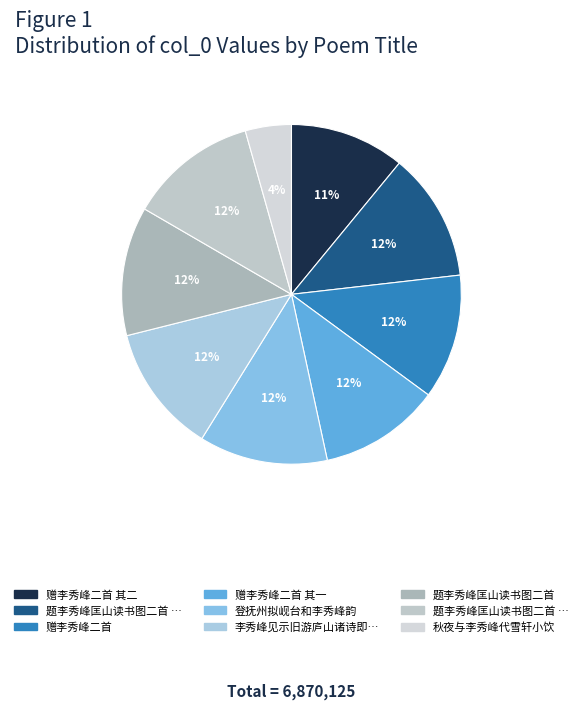

How many slices are in this pie chart?

9